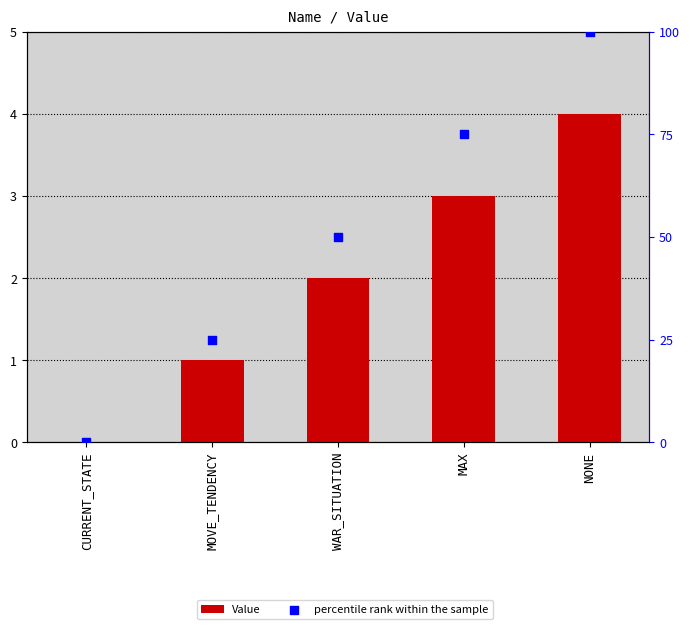

At which category is the sum across all series the highest?

NONE